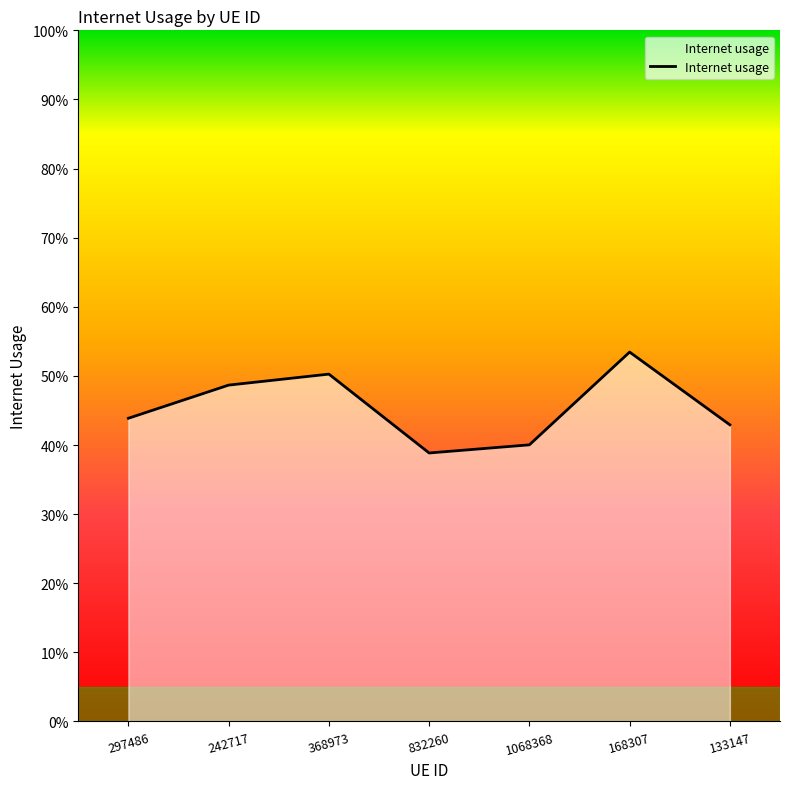

At which category does the data reach its first local peak?

368973